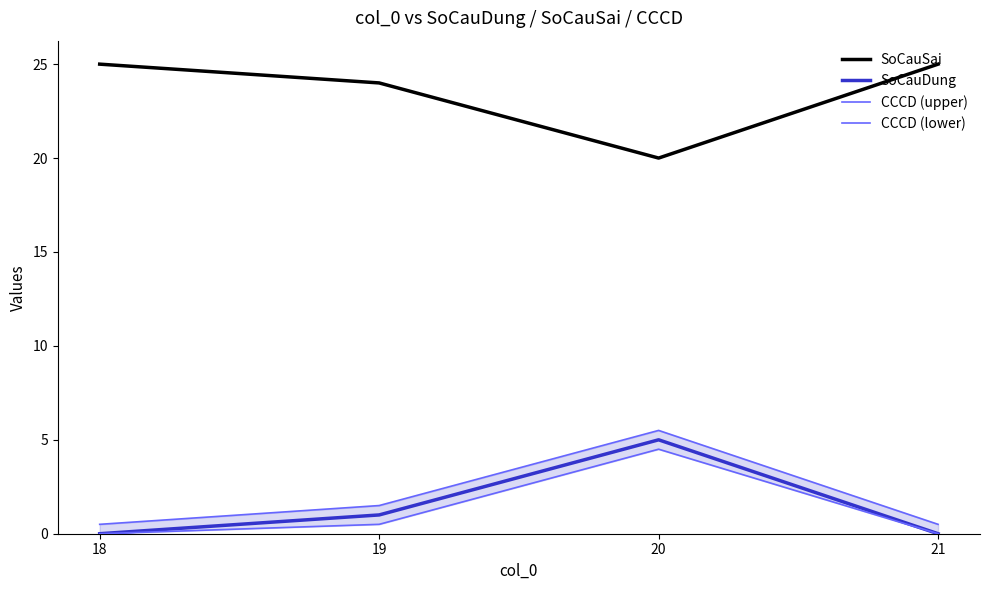

Between 20 and 18, which is larger?

18